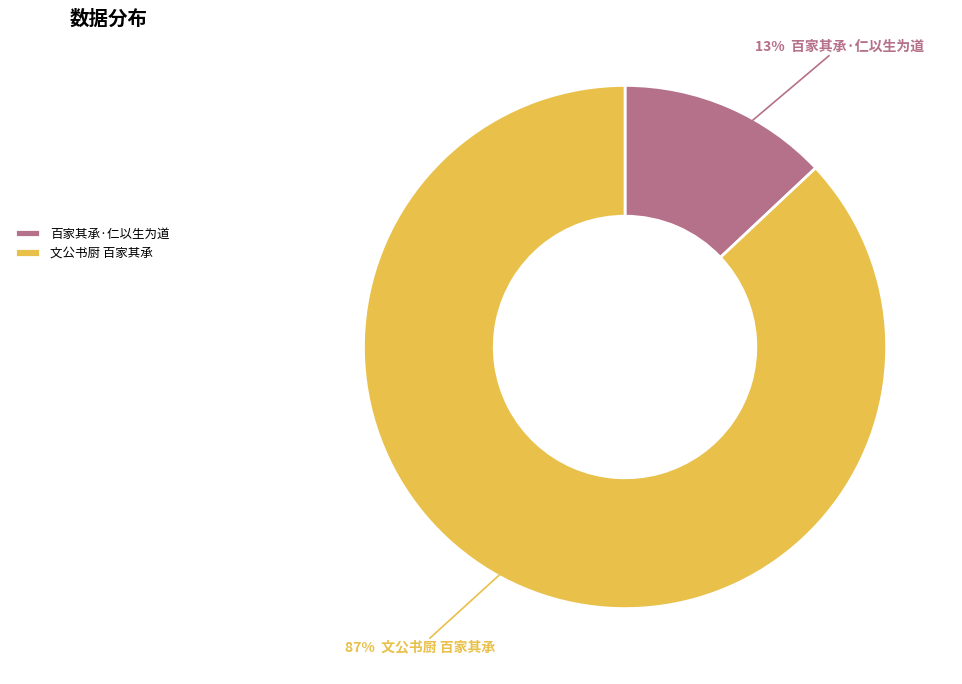

Does 文公书厨 百家其承 represent more than half of the total?

Yes